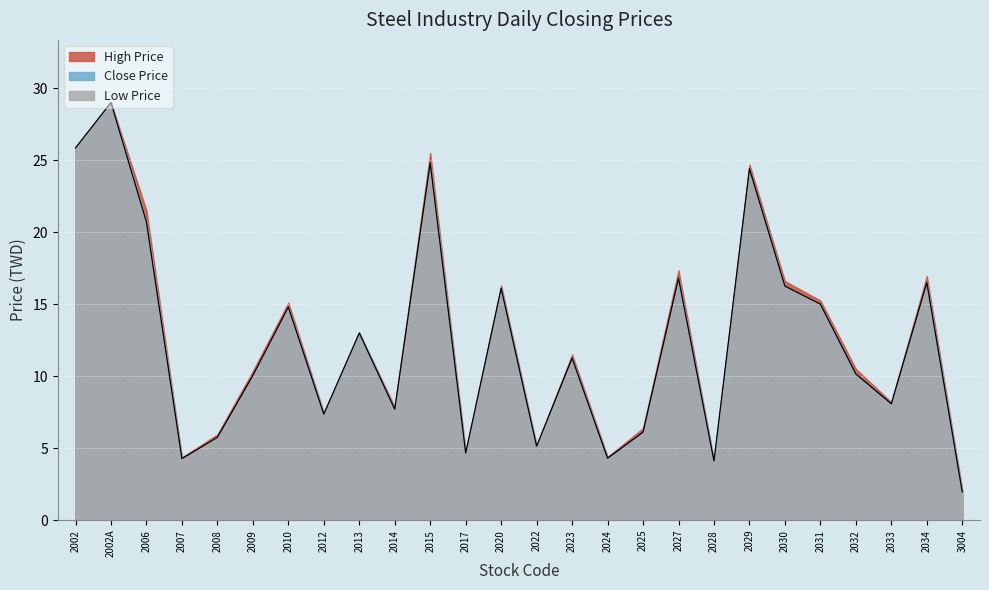

Between 2009 and 2023, which series saw the biggest shift?

Close Price